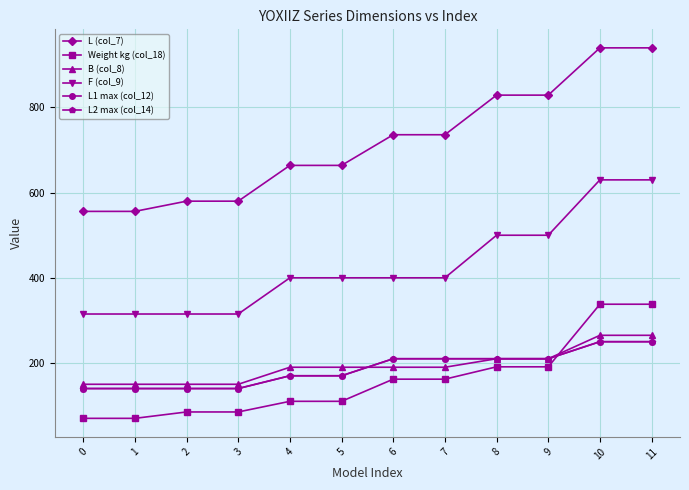

Is this an area chart (filled region under the line)?

No